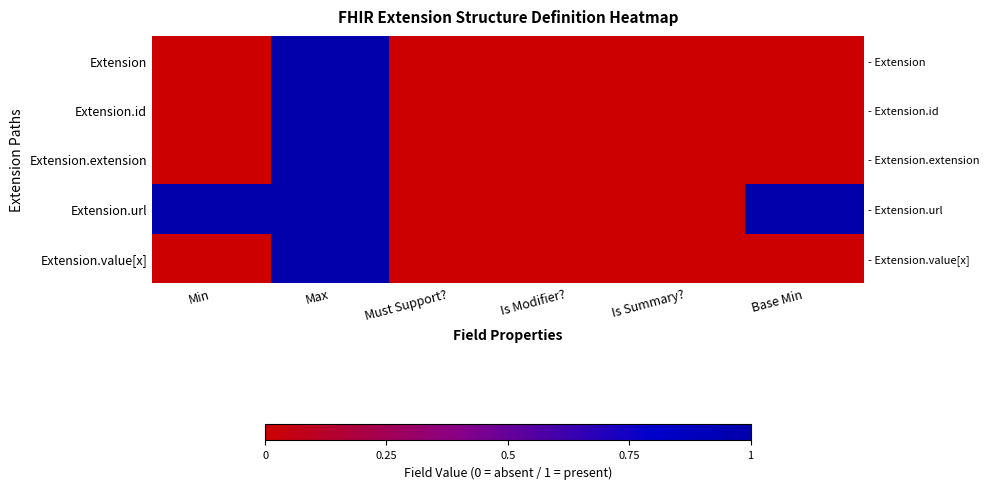

What is the difference between the second highest and second lowest values in the Extension.url series?

1